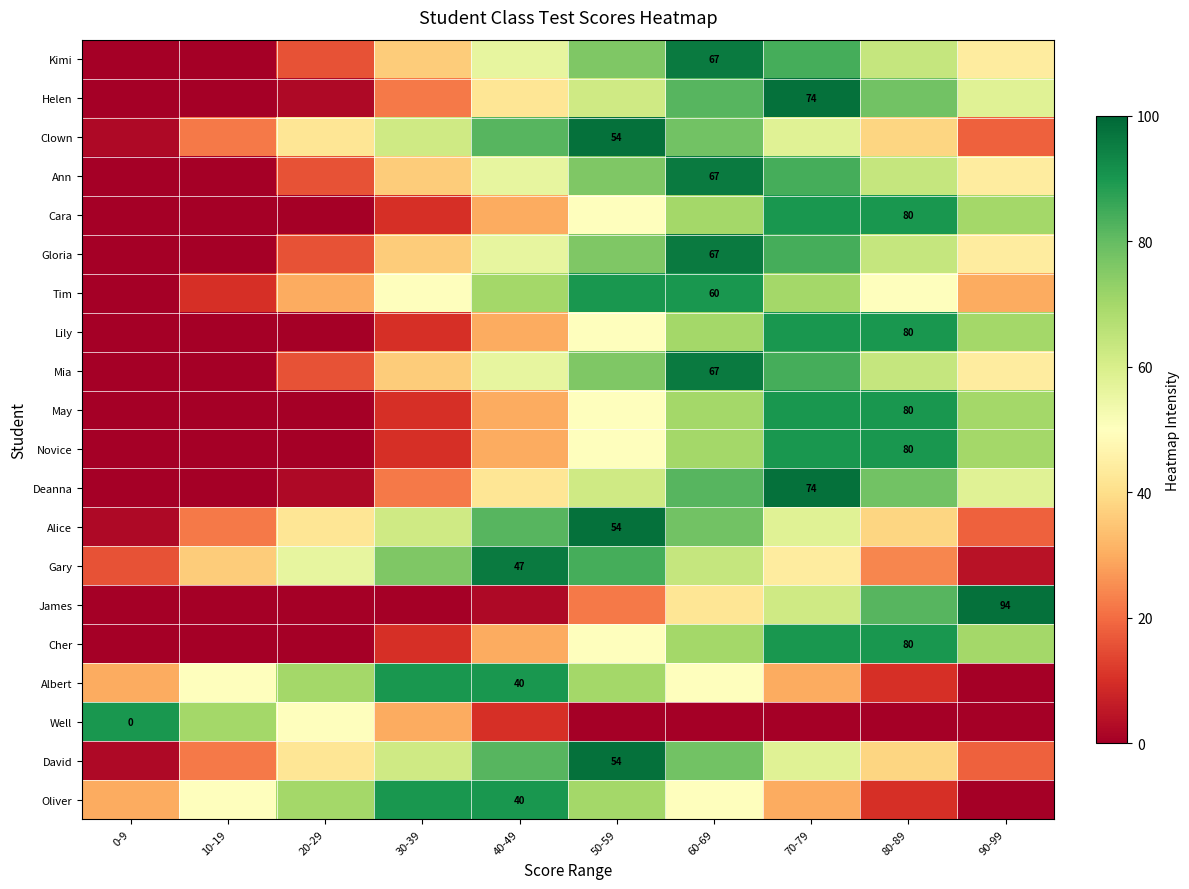

The May series shows 51 at 80-89. True or false?

False